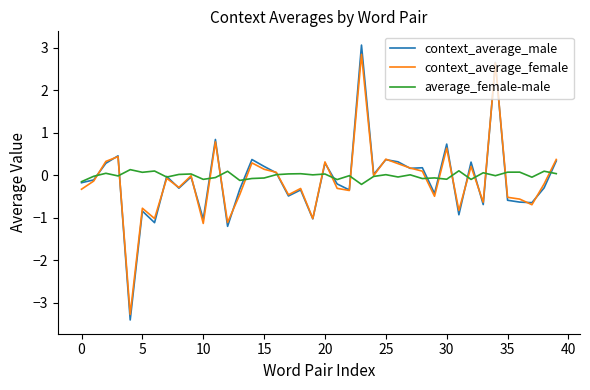

Which series has the widest spread of values?

context_average_male